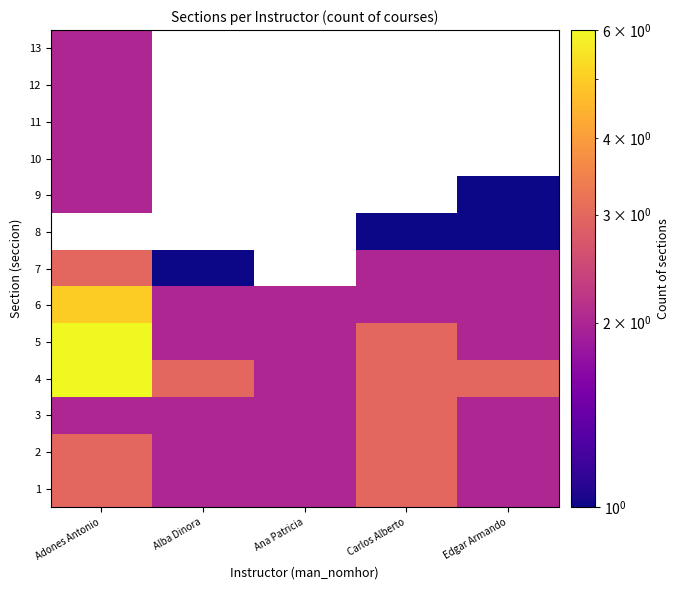

Between Alba Dinora and Edgar Armando, which is larger?

Alba Dinora